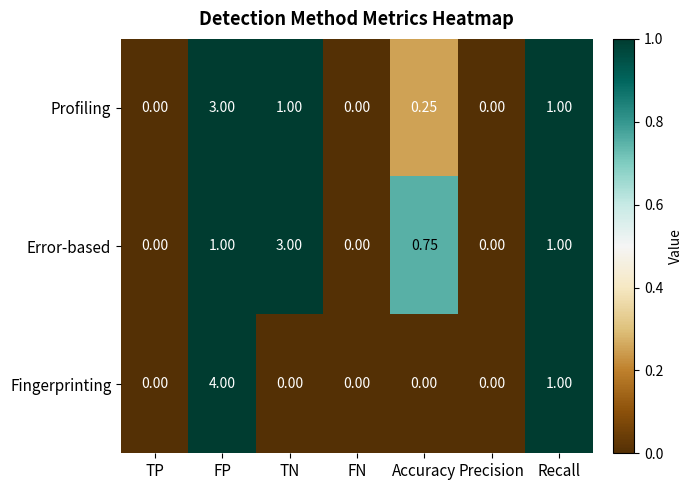

Which series has the largest total across all categories?

Error-based